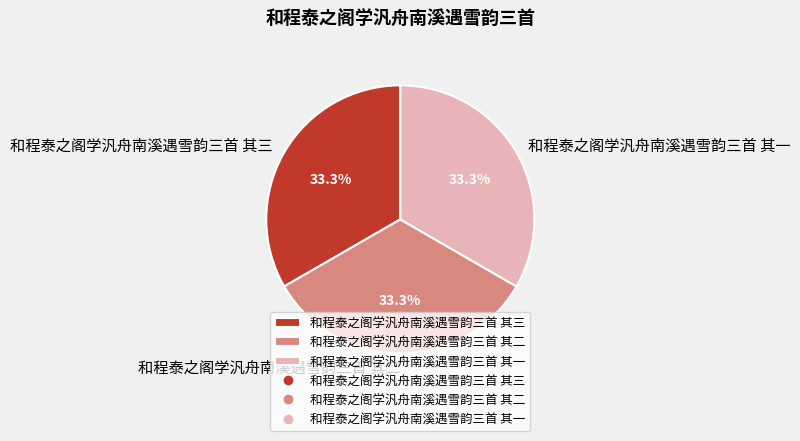

Count the number of slices in the pie.

3